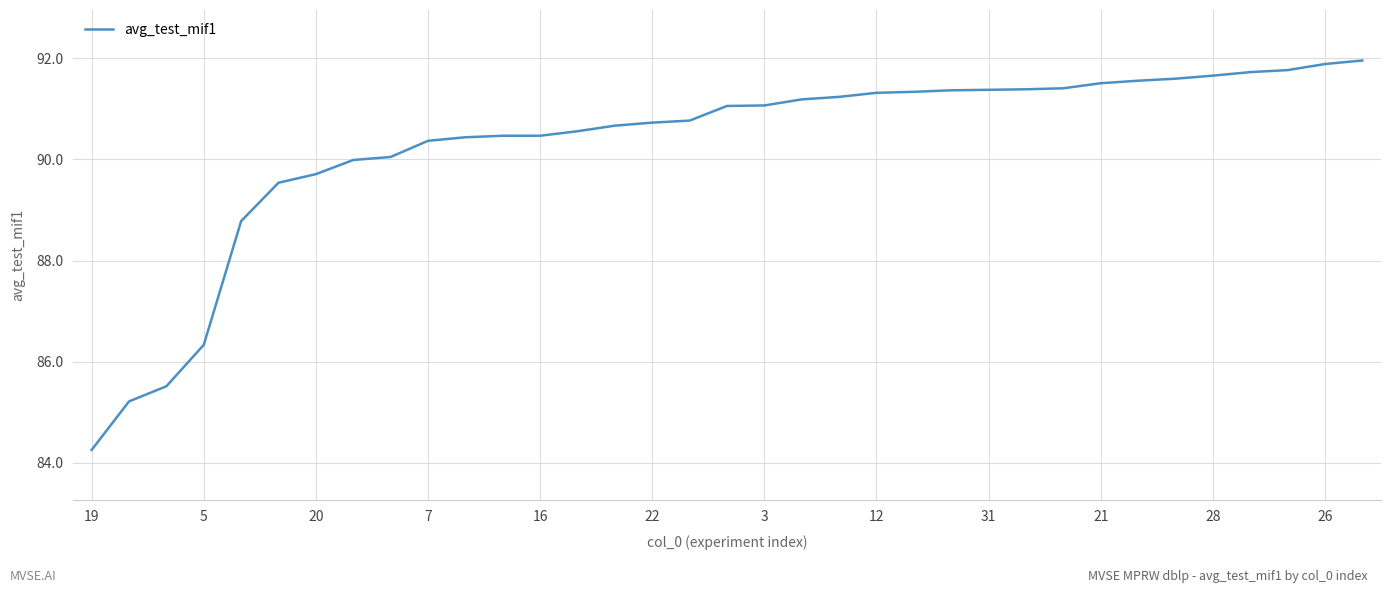

What is the maximum value shown in the chart?

92.0